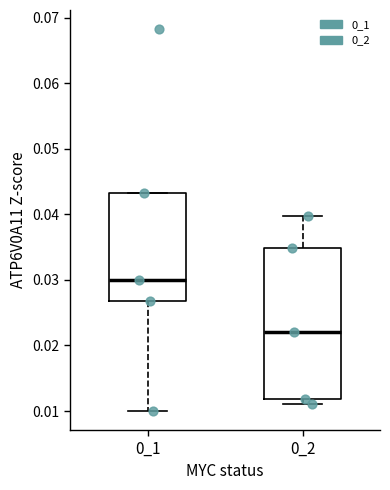

Which box has the highest median line?

0_1